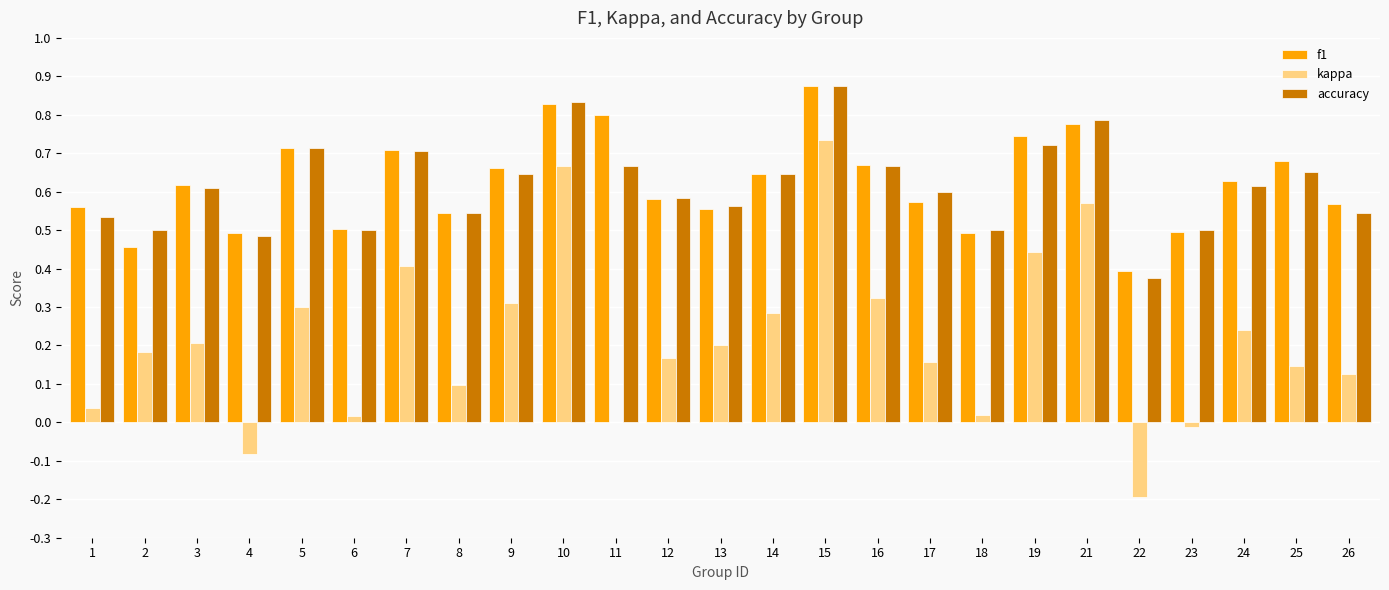

What is the sum of all accuracy values?

15.4